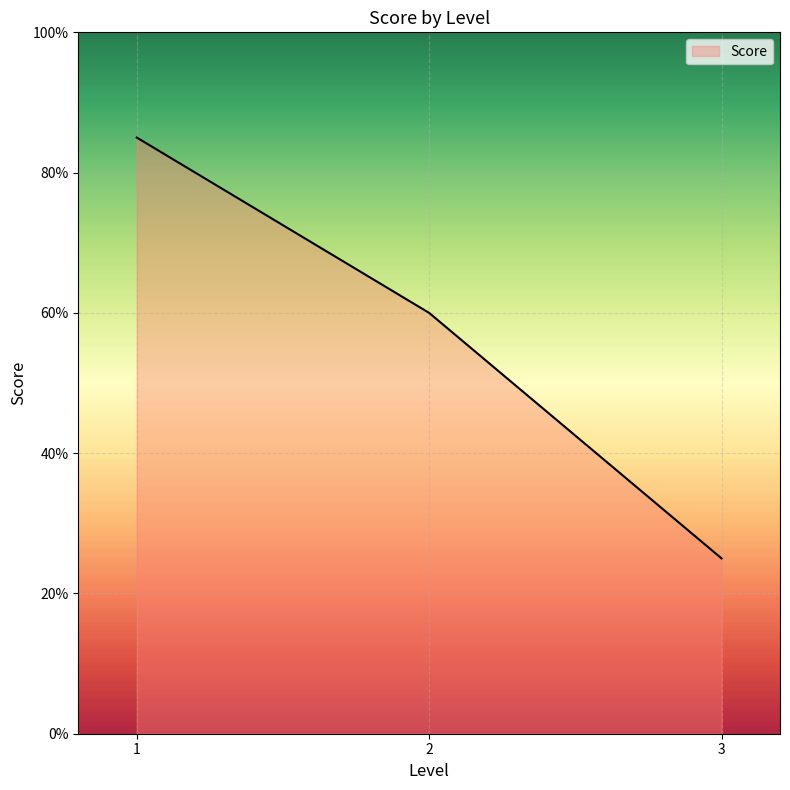

Reading left to right, what are all the values shown in this chart?

85	60	25